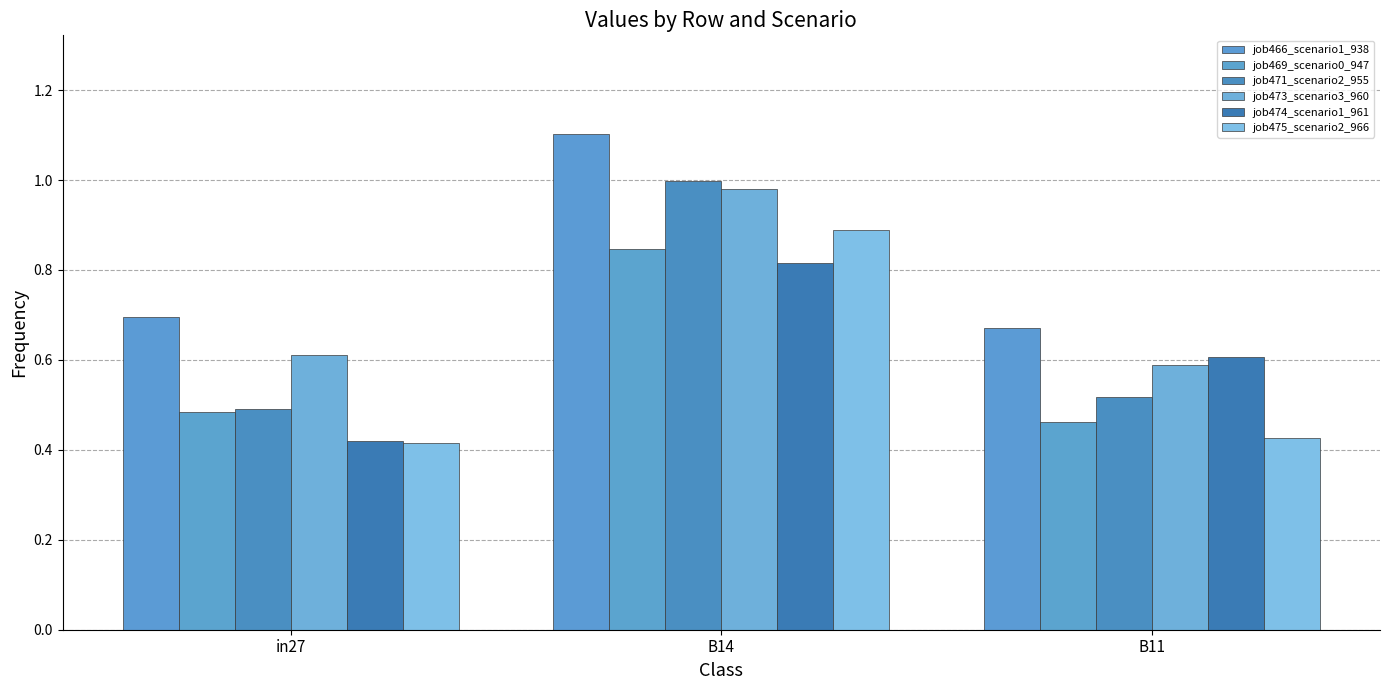

List the series in order of their peak value, highest first.

job466_scenario1_938, job471_scenario2_955, job473_scenario3_960, job475_scenario2_966, job469_scenario0_947, job474_scenario1_961